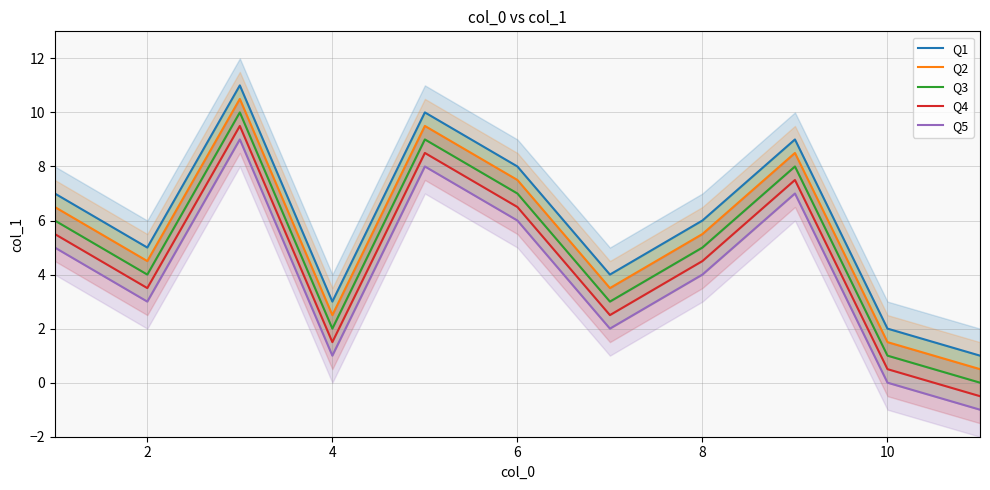

What are all the series names shown in the legend?

Q1, Q2, Q3, Q4, Q5